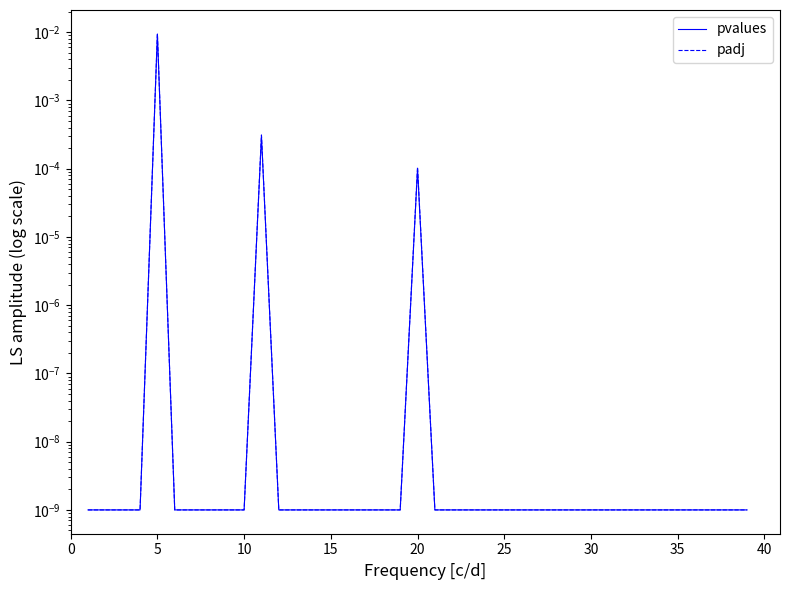

Rank the series by their average value, from lowest to highest.

pvalues, padj